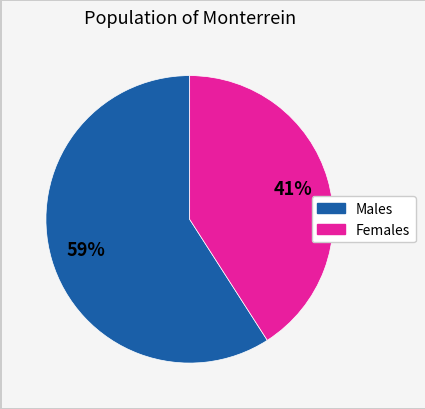

How many segments does this pie chart have?

2